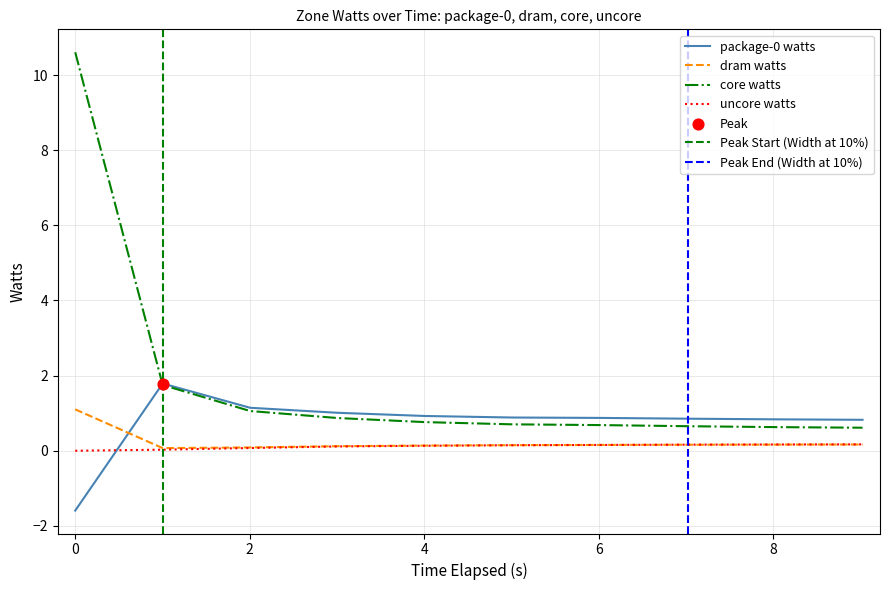

Which series has the largest Y range (max minus min)?

core_watts